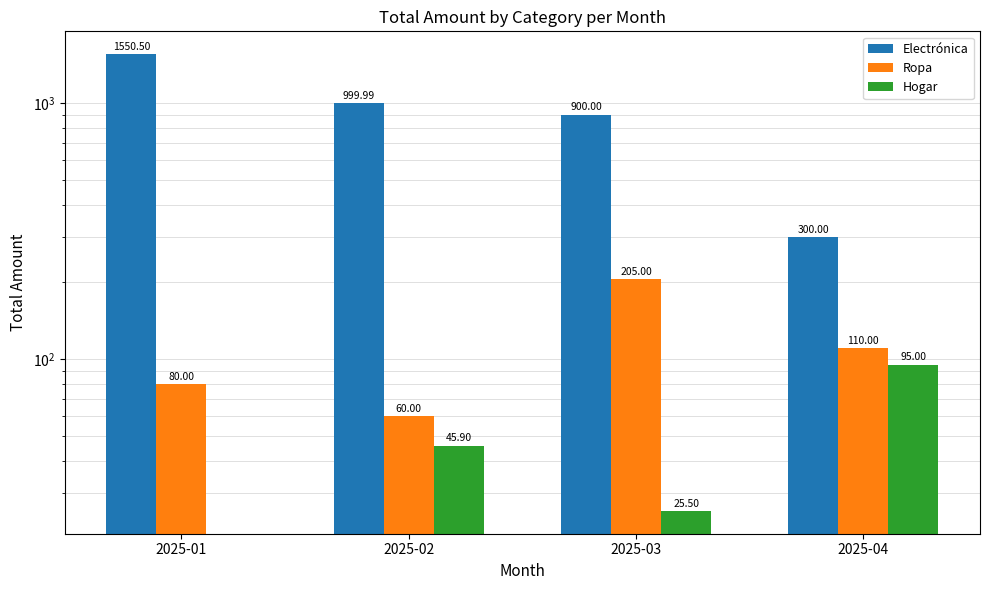

Is the value of Ropa at 2025-03 greater than the value of Hogar at 2025-04?

Yes